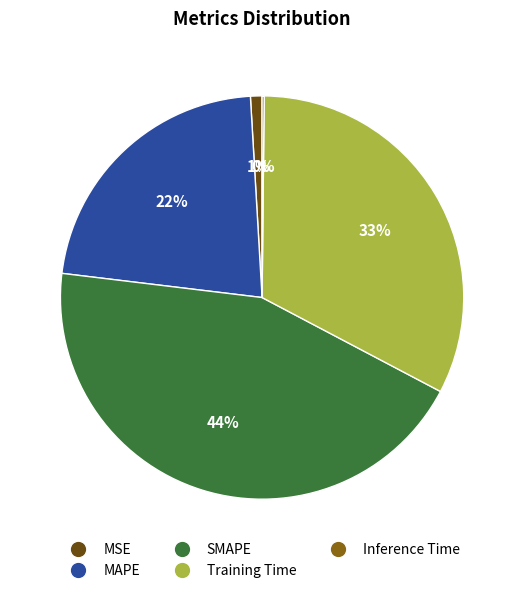

Which slice is the largest?

SMAPE